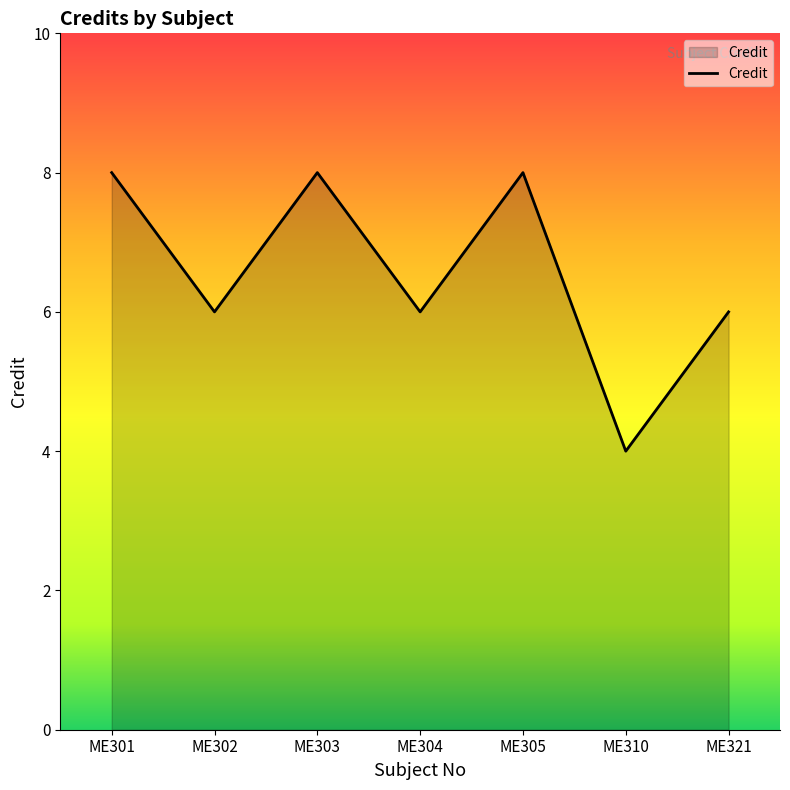

Where does the data first go above 6?

ME301